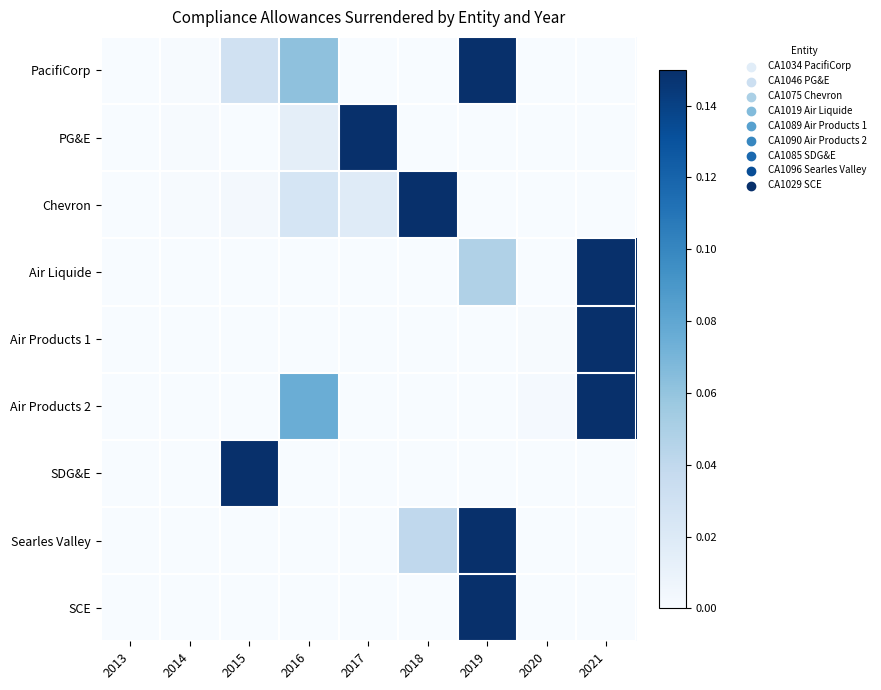

Which series has the widest spread of values?

PacifiCorp